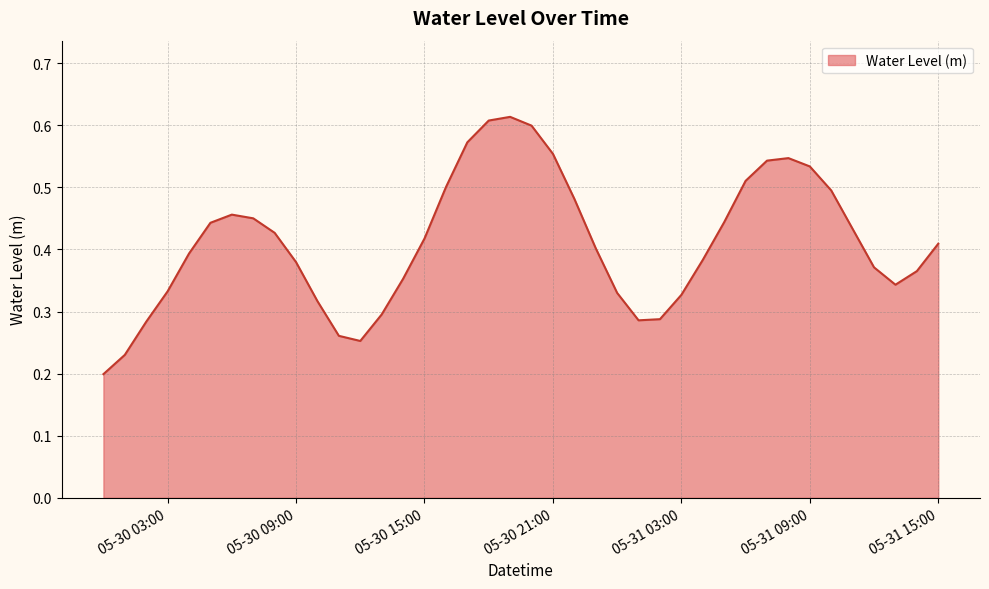

Rank the categories by value from lowest to highest.

2024-05-30 00:00:00, 2024-05-30 01:00:00, 2024-05-30 12:00:00, 2024-05-30 11:00:00, 2024-05-30 02:00:00, 2024-05-31 01:00:00, 2024-05-31 02:00:00, 2024-05-30 13:00:00, 2024-05-30 10:00:00, 2024-05-31 03:00:00, 2024-05-31 00:00:00, 2024-05-30 03:00:00, 2024-05-31 13:00:00, 2024-05-30 14:00:00, 2024-05-31 14:00:00, 2024-05-31 12:00:00, 2024-05-30 09:00:00, 2024-05-31 04:00:00, 2024-05-30 04:00:00, 2024-05-30 23:00:00, 2024-05-31 15:00:00, 2024-05-30 15:00:00, 2024-05-30 08:00:00, 2024-05-31 11:00:00, 2024-05-30 05:00:00, 2024-05-31 05:00:00, 2024-05-30 07:00:00, 2024-05-30 06:00:00, 2024-05-30 22:00:00, 2024-05-31 10:00:00, 2024-05-30 16:00:00, 2024-05-31 06:00:00, 2024-05-31 09:00:00, 2024-05-31 07:00:00, 2024-05-31 08:00:00, 2024-05-30 21:00:00, 2024-05-30 17:00:00, 2024-05-30 20:00:00, 2024-05-30 18:00:00, 2024-05-30 19:00:00